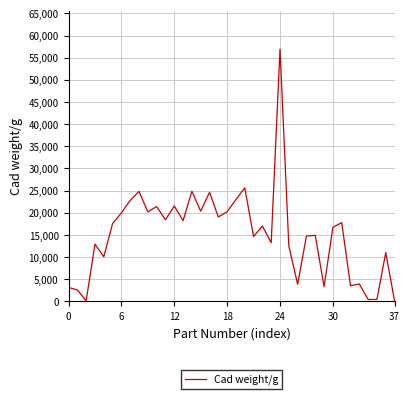

What is the difference between the maximum and minimum values?

56839.1